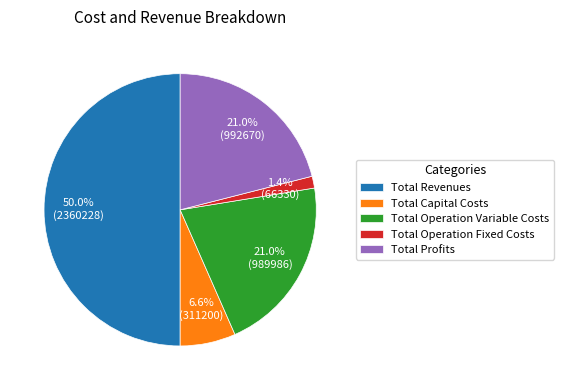

Count the number of slices in the pie.

5